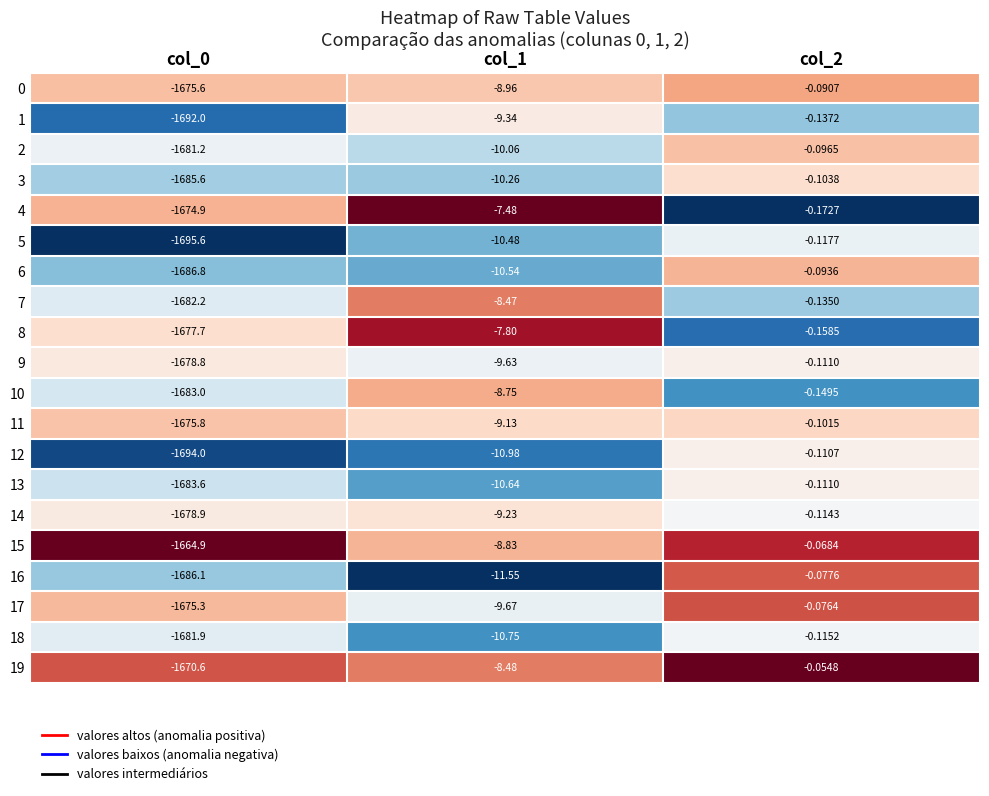

At which category is the sum across all series the highest?

col_2